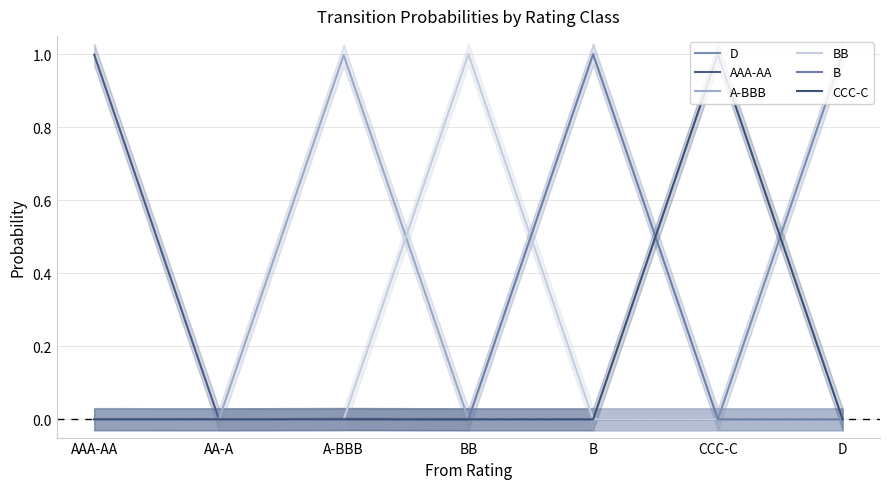

Reading right to left, list all the values displayed in this chart.

D: D=1.0	CCC-C=0.0	B=0.0	BB=0.0	A-BBB=0.0	AA-A=0.0	AAA-AA=0.0
AAA-AA: D=0.0	CCC-C=0.0	B=0.0	BB=0.0	A-BBB=0.0	AA-A=0.0	AAA-AA=1.0
A-BBB: D=0.0	CCC-C=0.0	B=0.0	BB=0.0	A-BBB=1.0	AA-A=0.0	AAA-AA=0.0
BB: D=0.0	CCC-C=0.0	B=0.0	BB=1.0	A-BBB=0.0	AA-A=0.0	AAA-AA=0.0
B: D=0.0	CCC-C=0.0	B=1.0	BB=0.0	A-BBB=0.0	AA-A=0.0	AAA-AA=0.0
CCC-C: D=0.0	CCC-C=1.0	B=0.0	BB=0.0	A-BBB=0.0	AA-A=0.0	AAA-AA=0.0